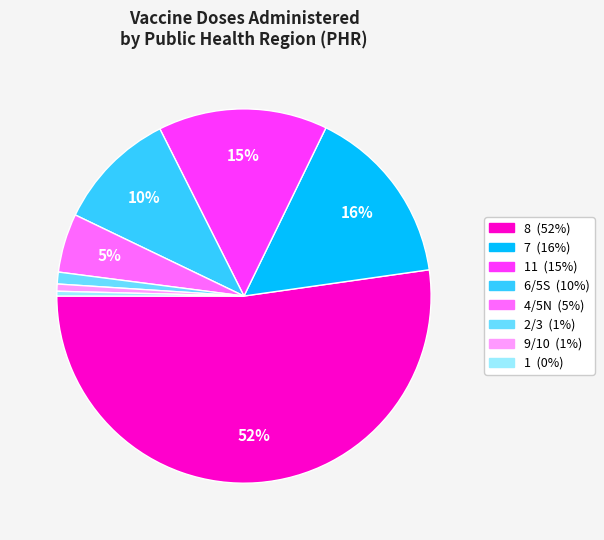

Is there any slice that represents more than half of the pie?

Yes